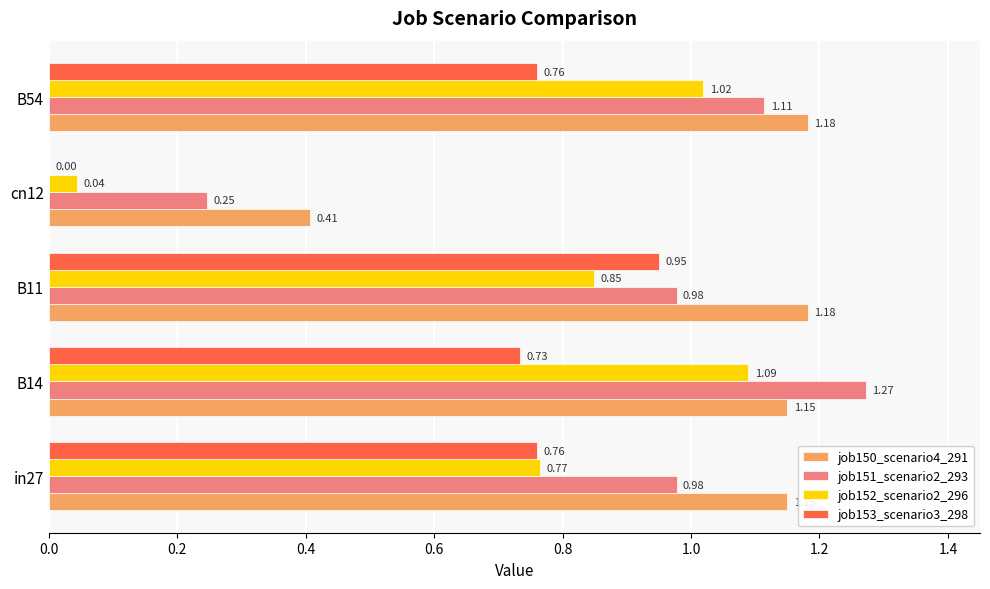

What is the sum of all job152_scenario2_296 values?

3.8